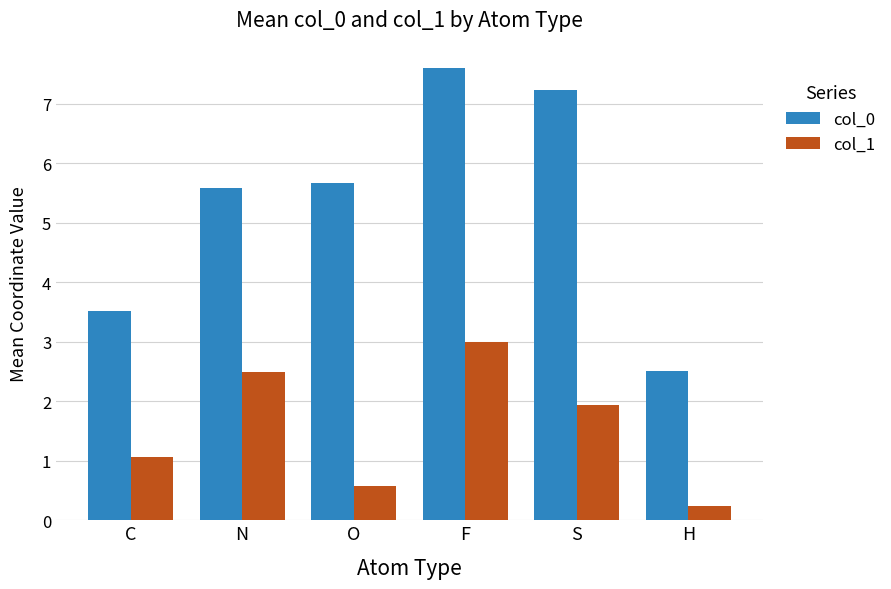

At N, list the series in order from largest to smallest.

col_0, col_1